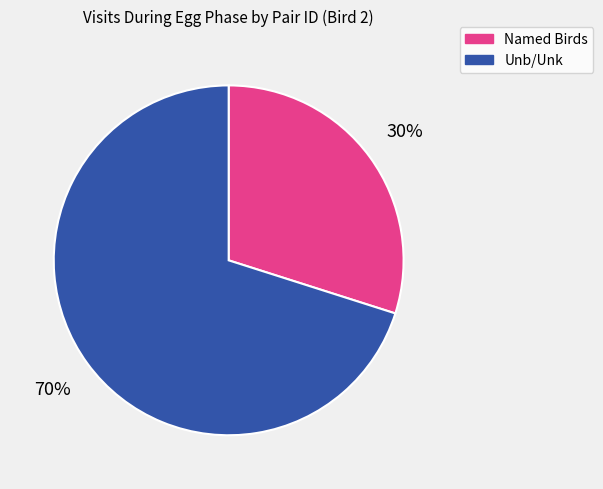

To the nearest percent, what is the average slice percentage?

50%